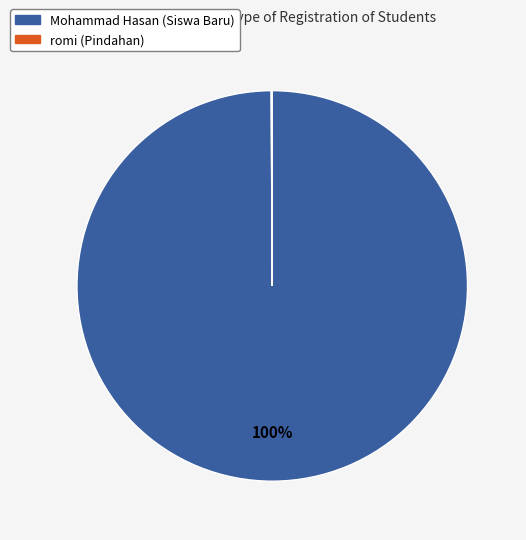

Is it true that Mohammad Hasan (Siswa Baru) is 100% of the pie?

True